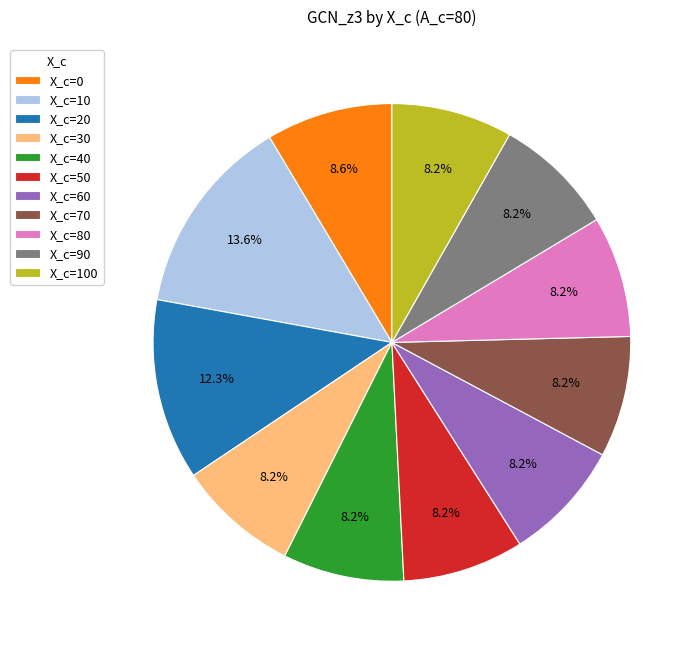

What percentage is NOT represented by X_c=90?

91.8%